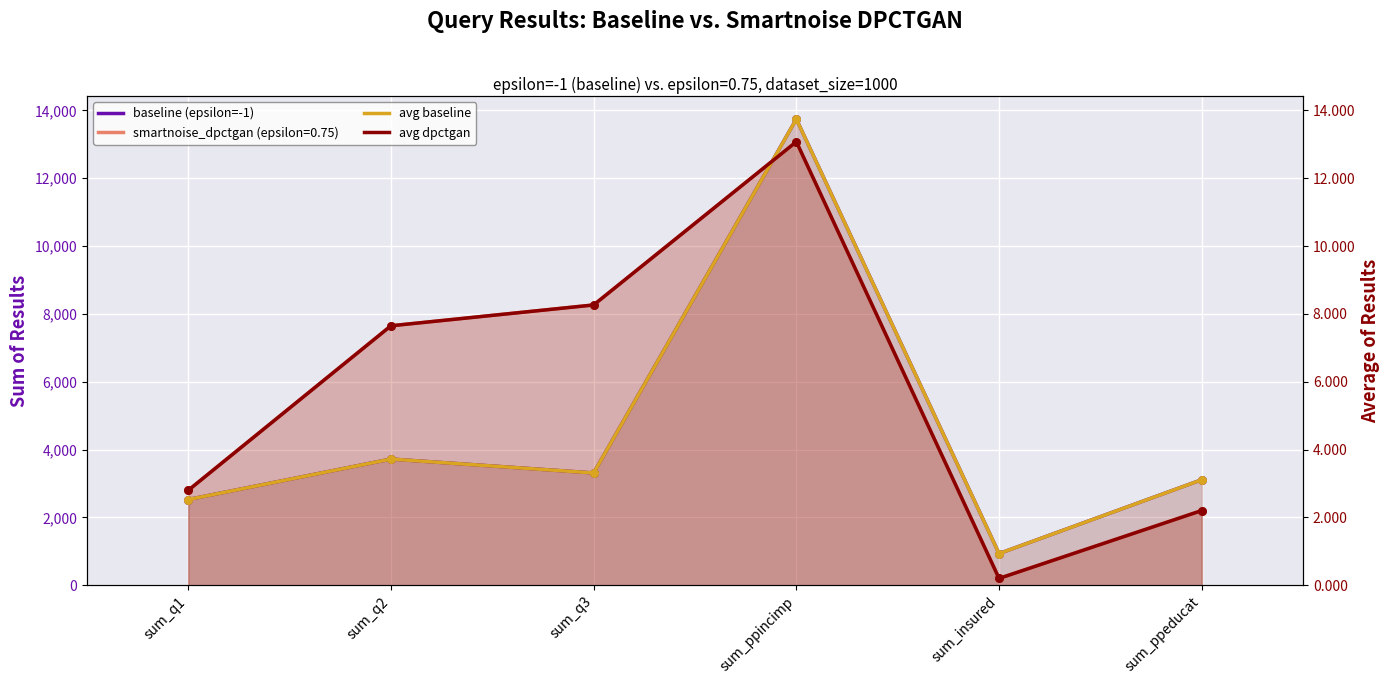

Which series has the widest spread of Y values?

baseline (epsilon=-1)